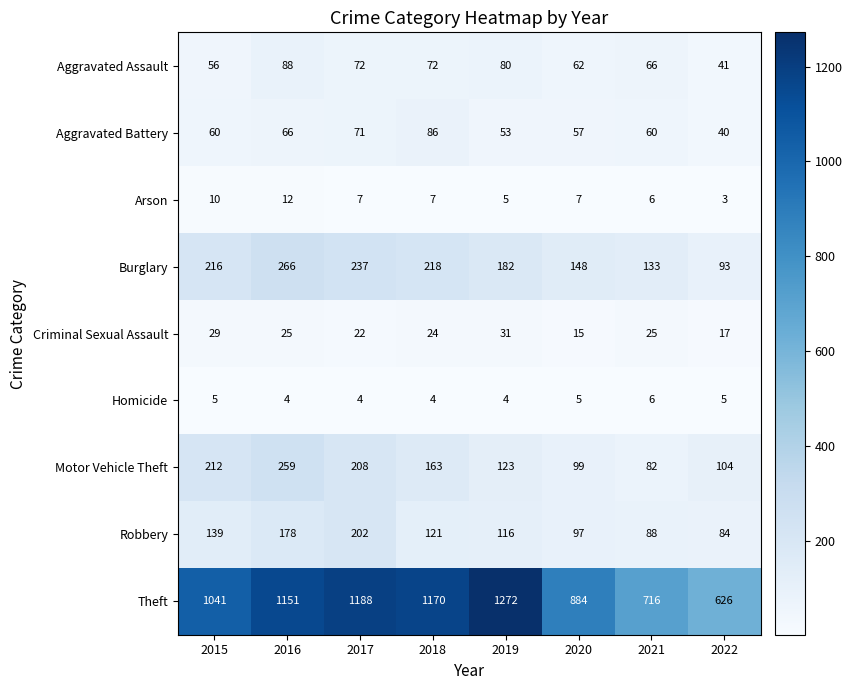

Where does the Aggravated Assault series first go above 72?

2016